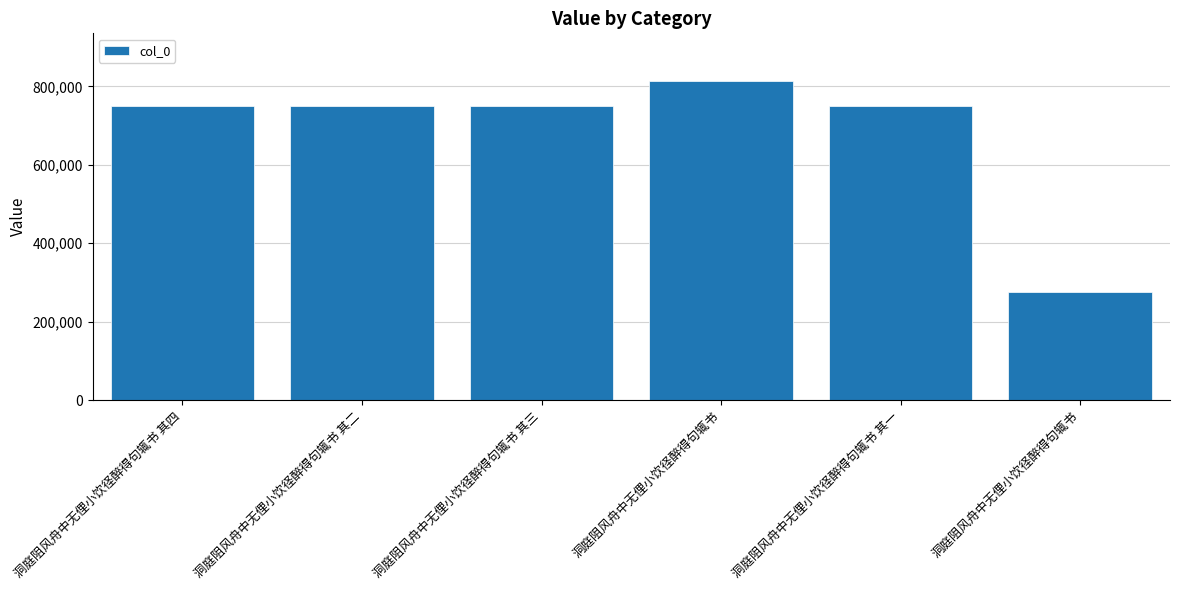

What is the value of the 2nd bar from the left?

749071